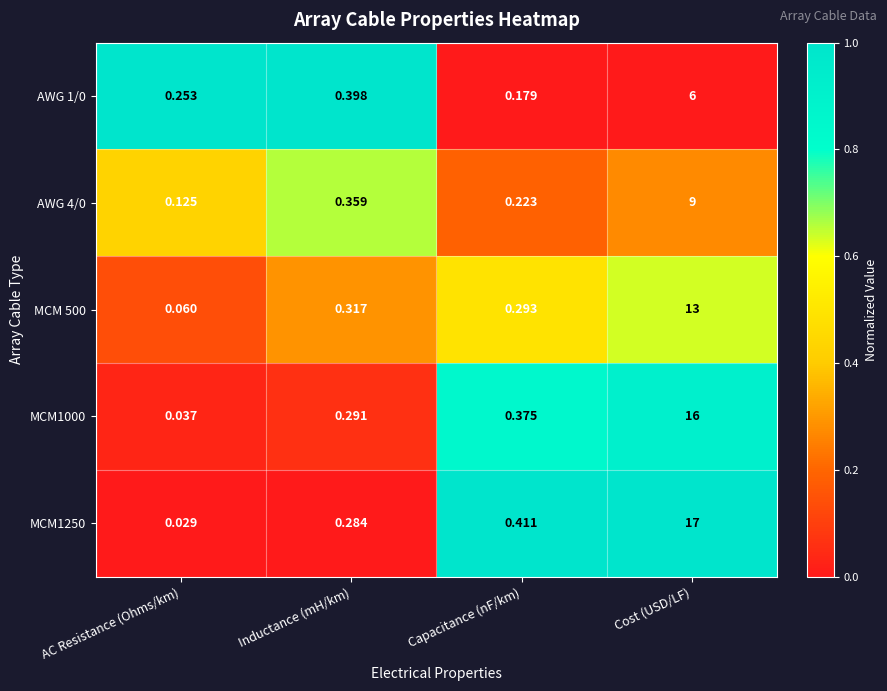

At which category is the sum across all series the highest?

Cost (USD/LF)